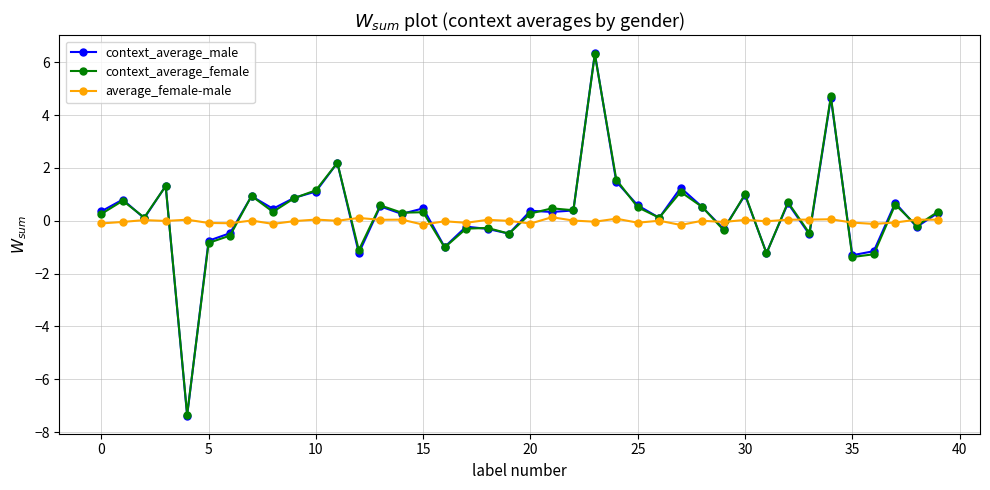

At how many categories does at least one series exceed -6?

40